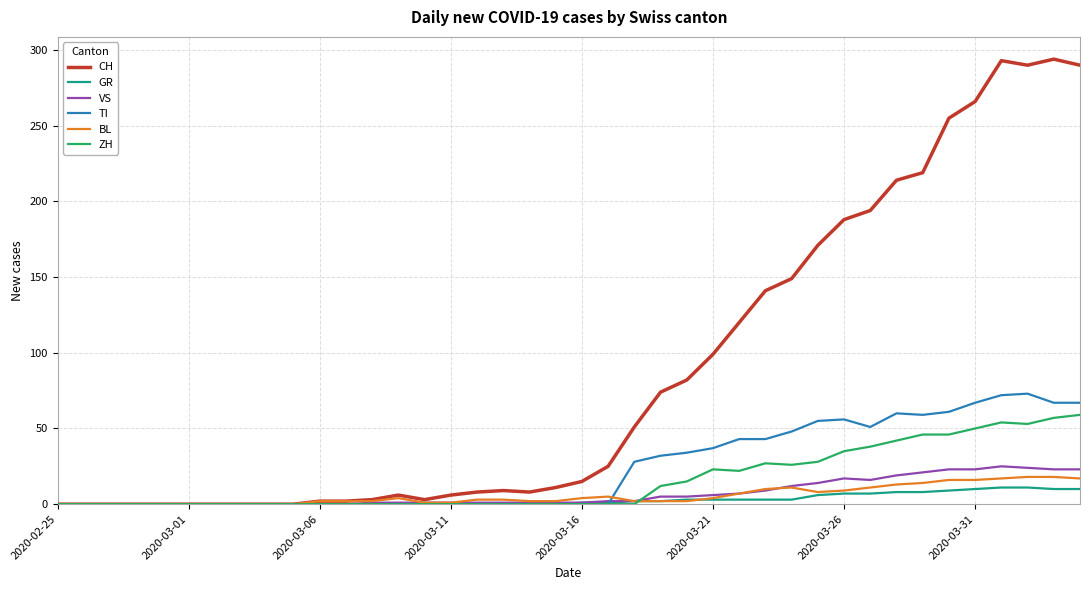

Which series has the largest total across all categories?

CH